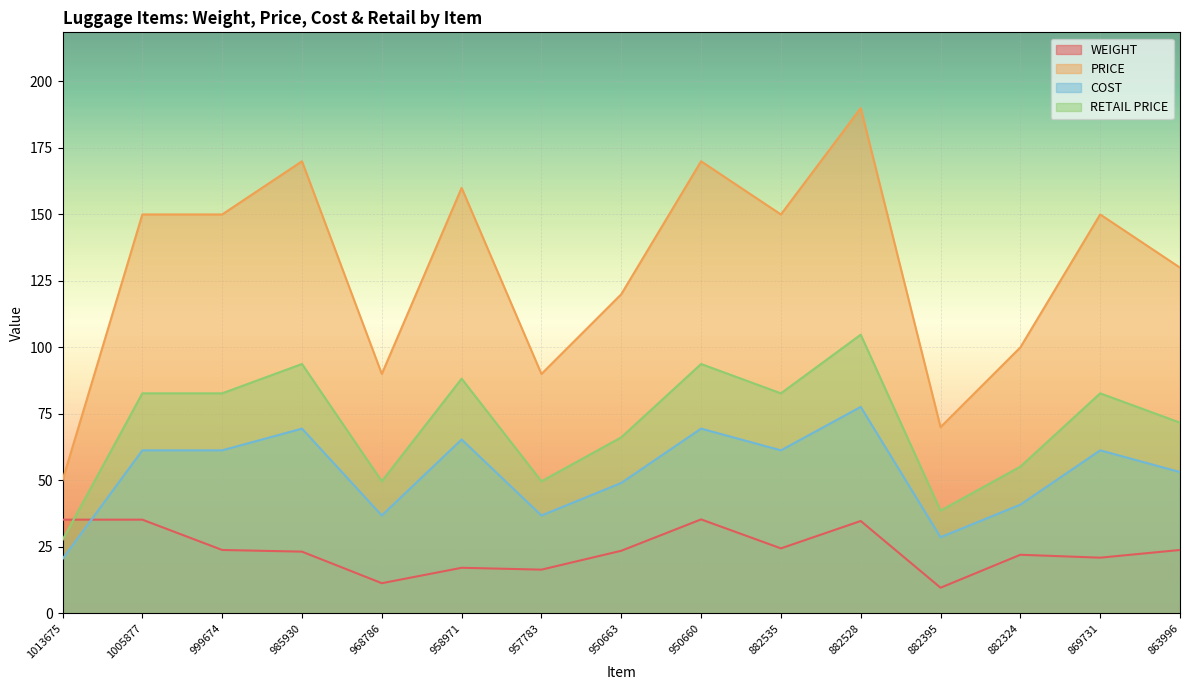

What is the total value across all series at 985930?

356.3